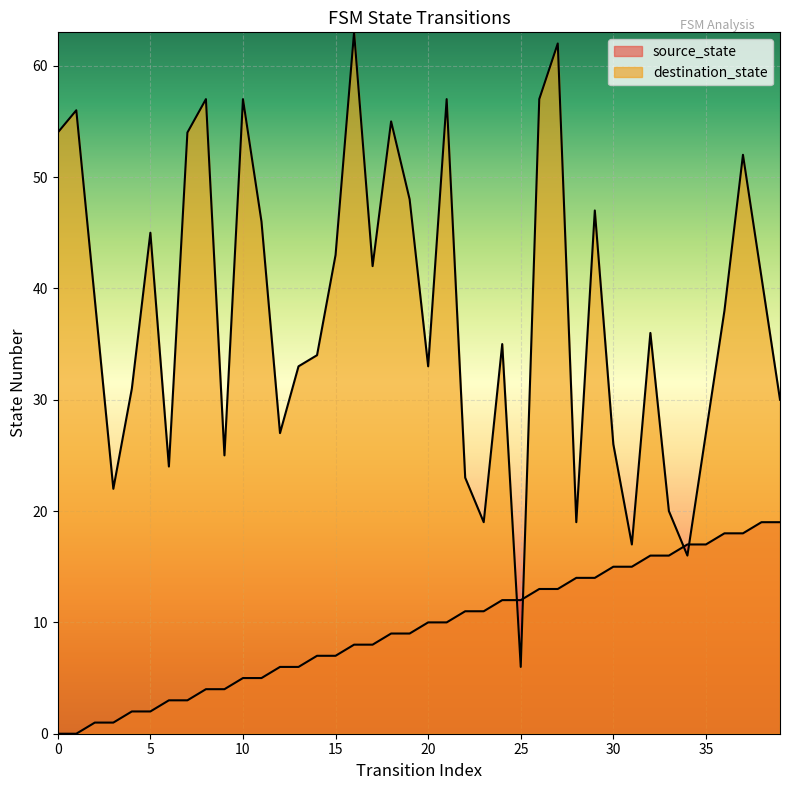

The value of source_state at 25 is 12. True or false?

True